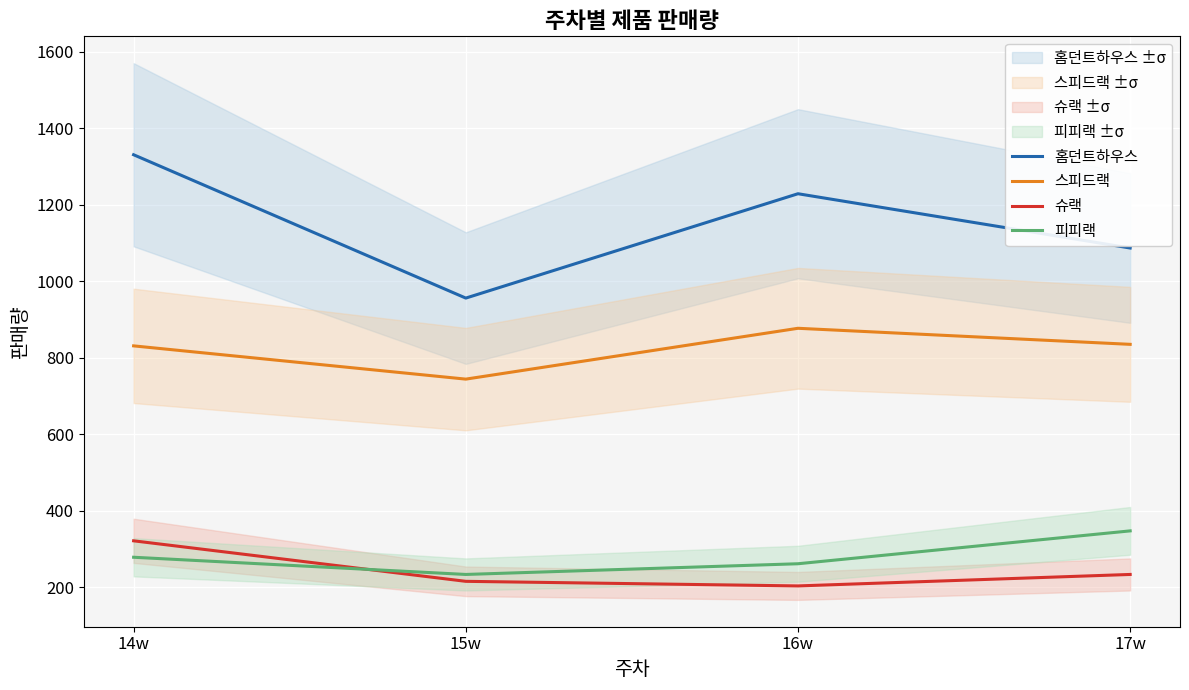

Reading right to left, list all the values displayed in this chart.

홈던트하우스: 17w=1087	16w=1229	15w=956	14w=1331
스피드랙: 17w=835	16w=877	15w=744	14w=831
슈랙: 17w=233	16w=203	15w=215	14w=321
피피랙: 17w=347	16w=261	15w=233	14w=278